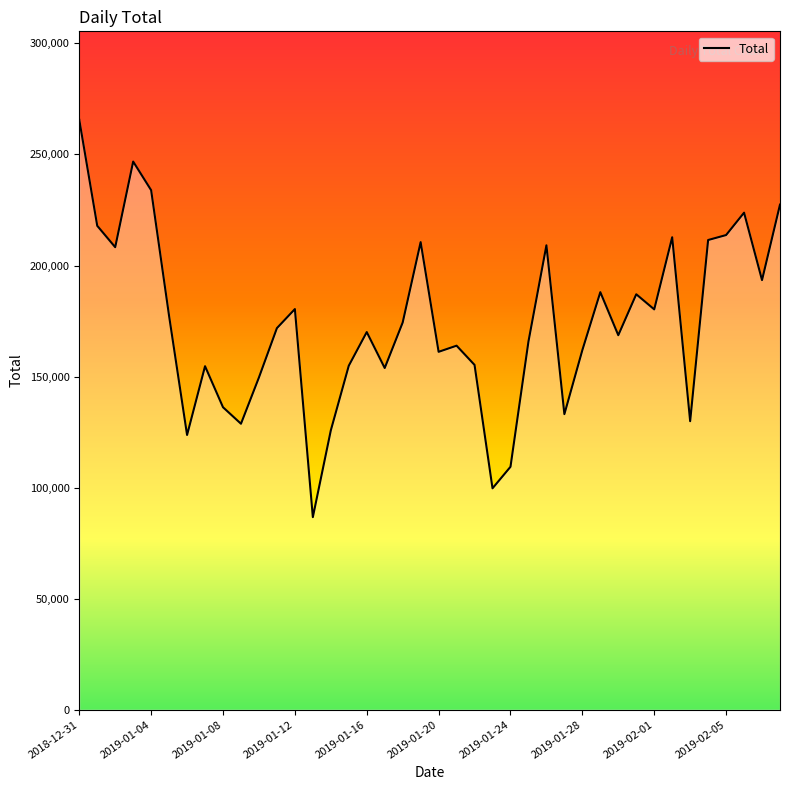

Reading right to left, what are all the values shown in this chart?

227417	193427	223787	213707	211476	129897	212731	180245	187048	168615	187997	161903	133072	209089	165761	109372	99677	155240	163900	161132	210530	174320	153843	170026	154872	125760	86705	180385	171802	149594	128750	136175	154658	123687	177226	233909	246797	208243	217882	265600